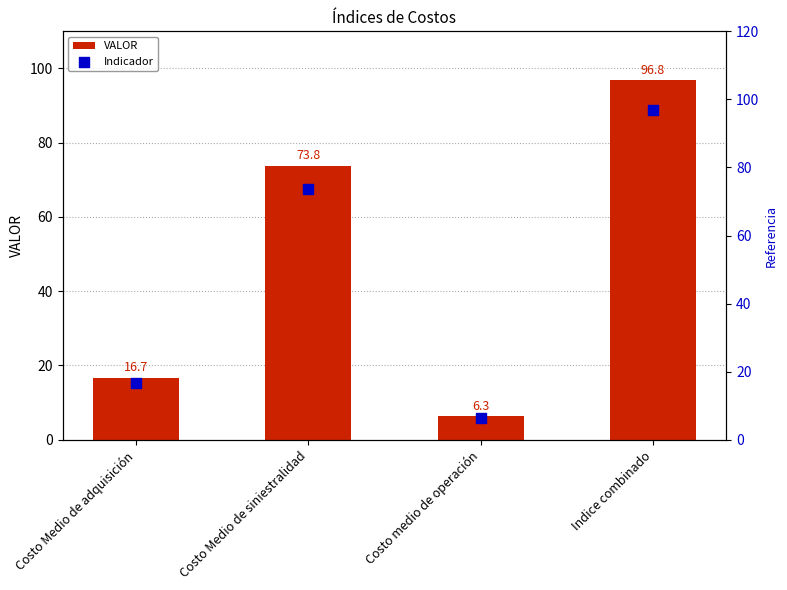

Which series contains the lowest Y value?

VALOR